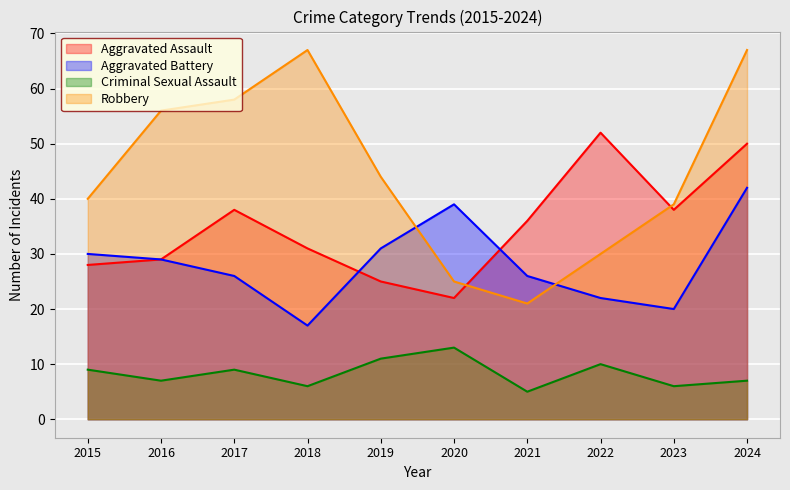

Where does the Robbery series first go above 44?

2016